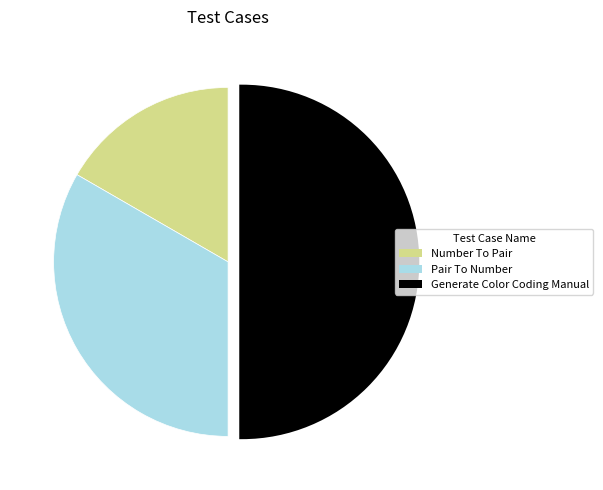

The Number To Pair slice represents 17% of the pie. True or false?

True